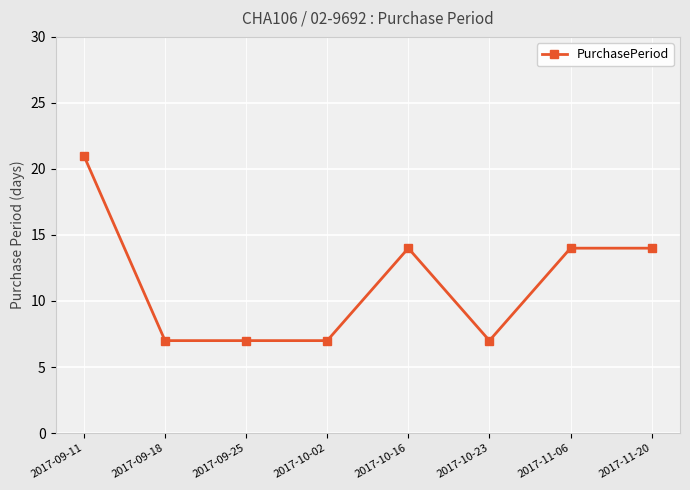

What is the minimum value shown in the chart?

7